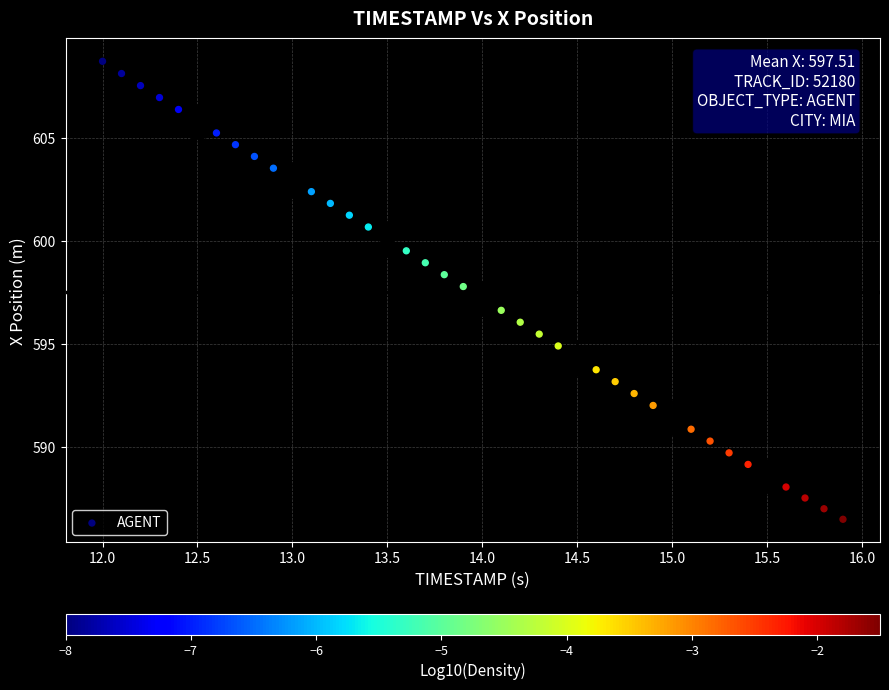

What is the range of X values (max minus min)?

3.9